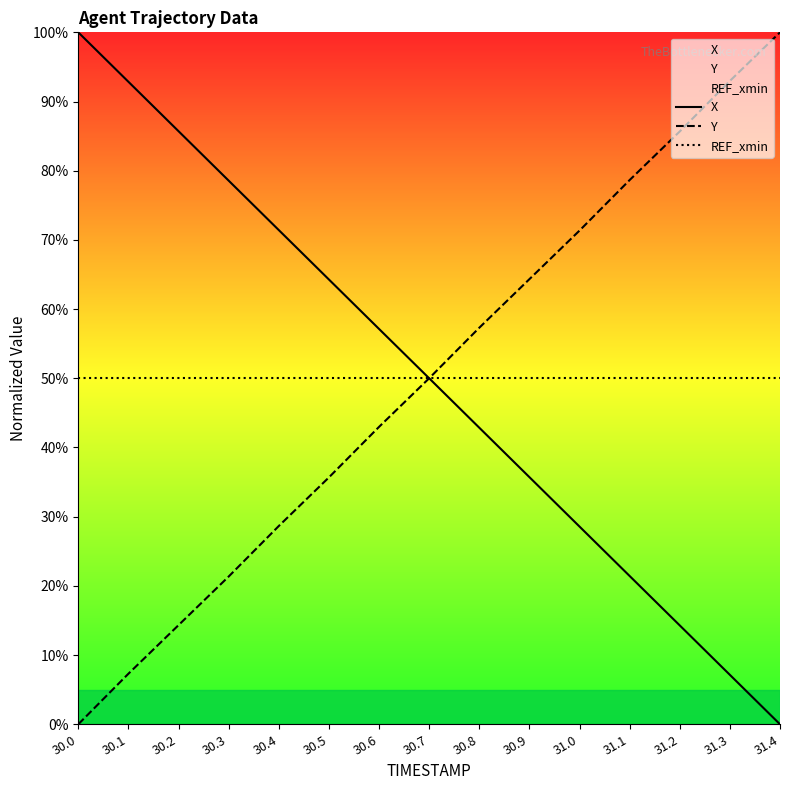

What is the difference between the maximum and second lowest values in the X series?

92.9